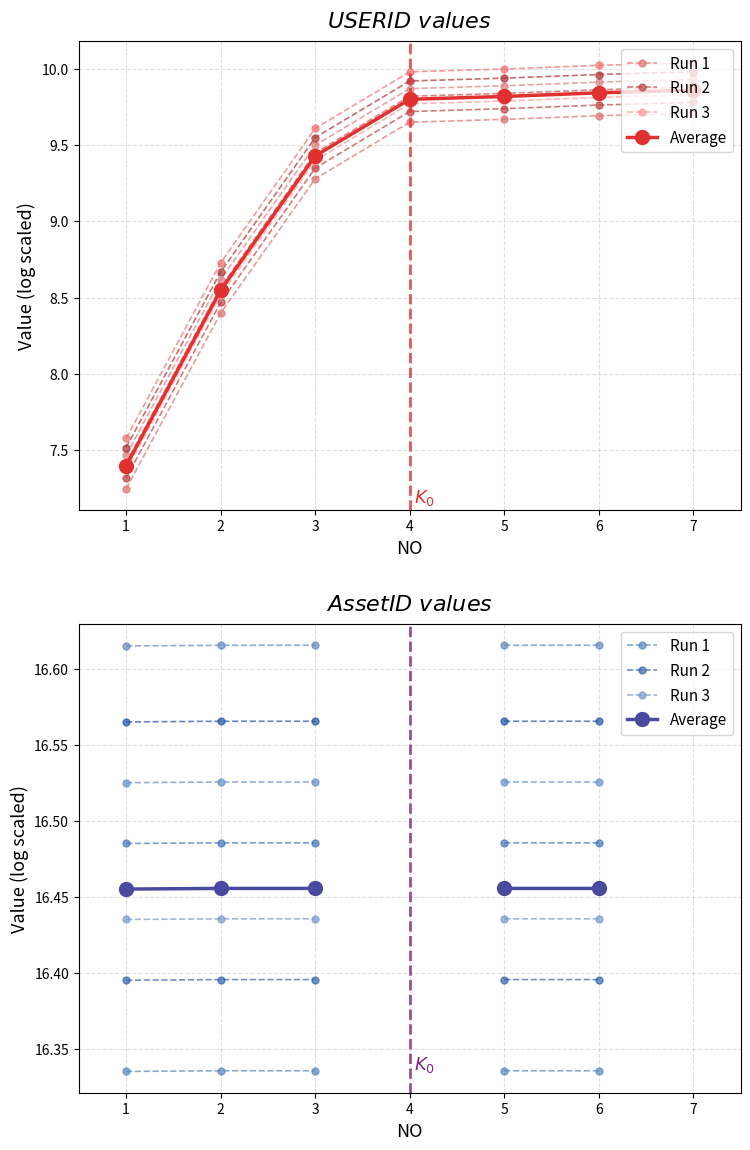

Which category has the highest value in the Average series?

6